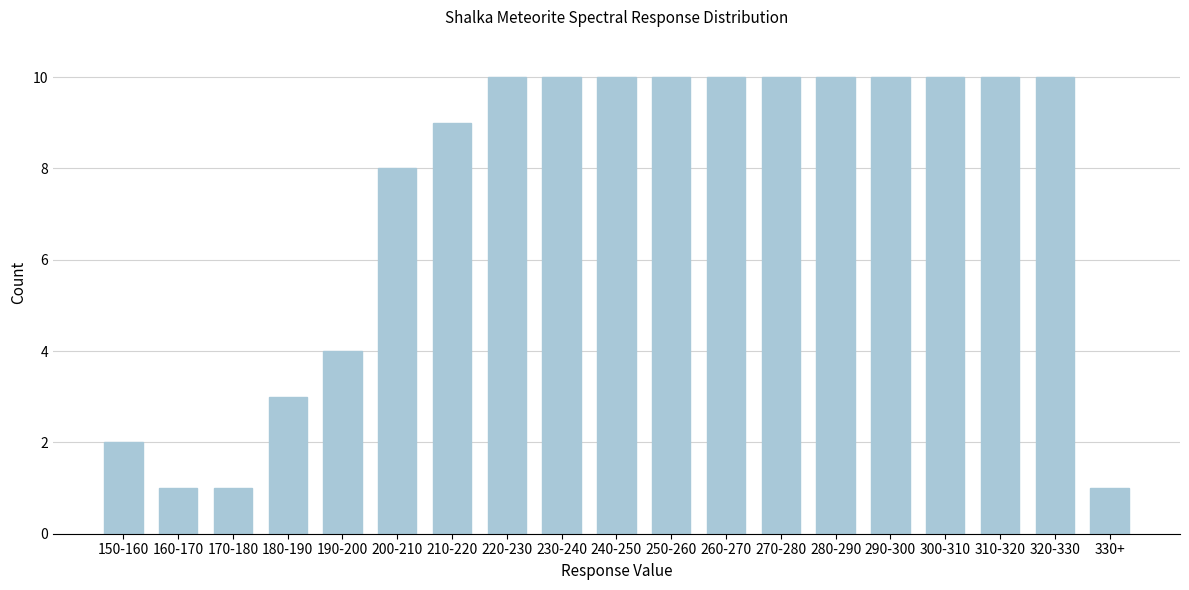

Reading left to right, list all the values displayed in this chart.

2	1	1	3	4	8	9	10	10	10	10	10	10	10	10	10	10	10	1